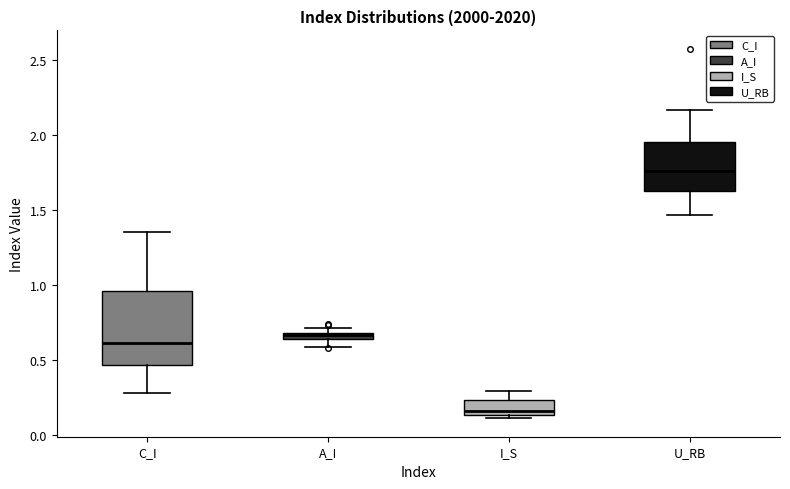

Which box's median line is the highest?

U_RB